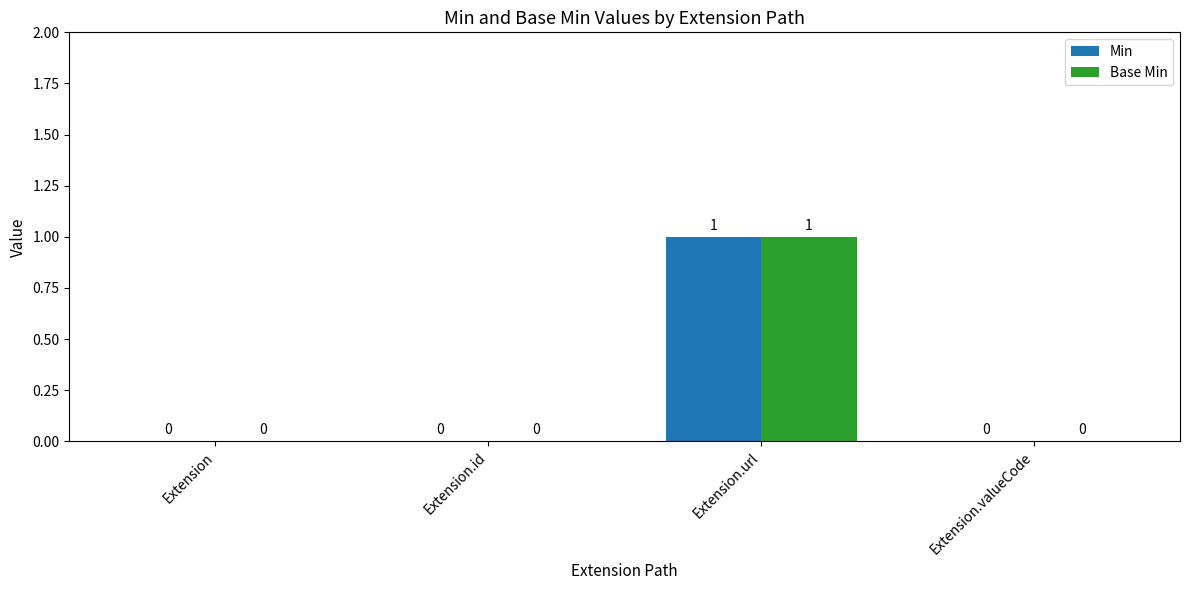

The value of Base Min at Extension.valueCode is 0. True or false?

True